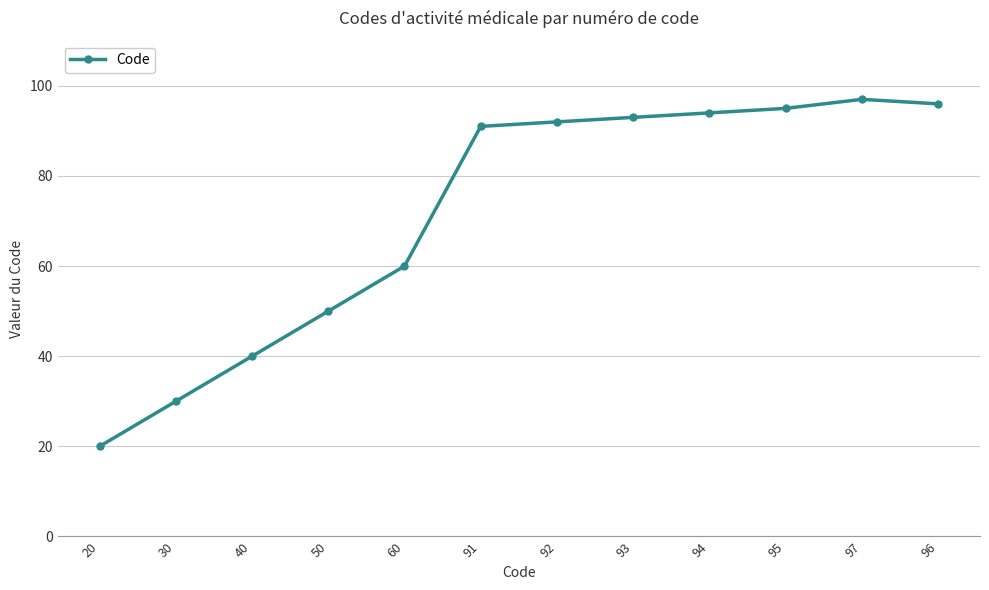

Does the chart have visible grid lines?

Yes